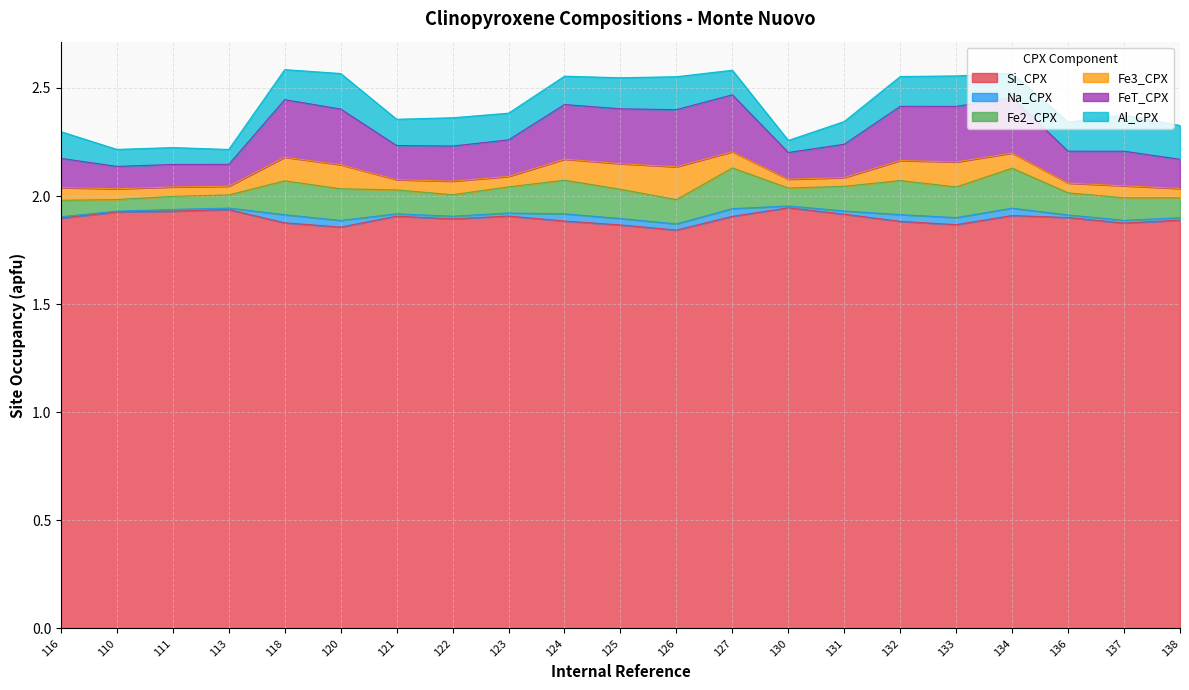

What is the label of the 5th point from the right?

133